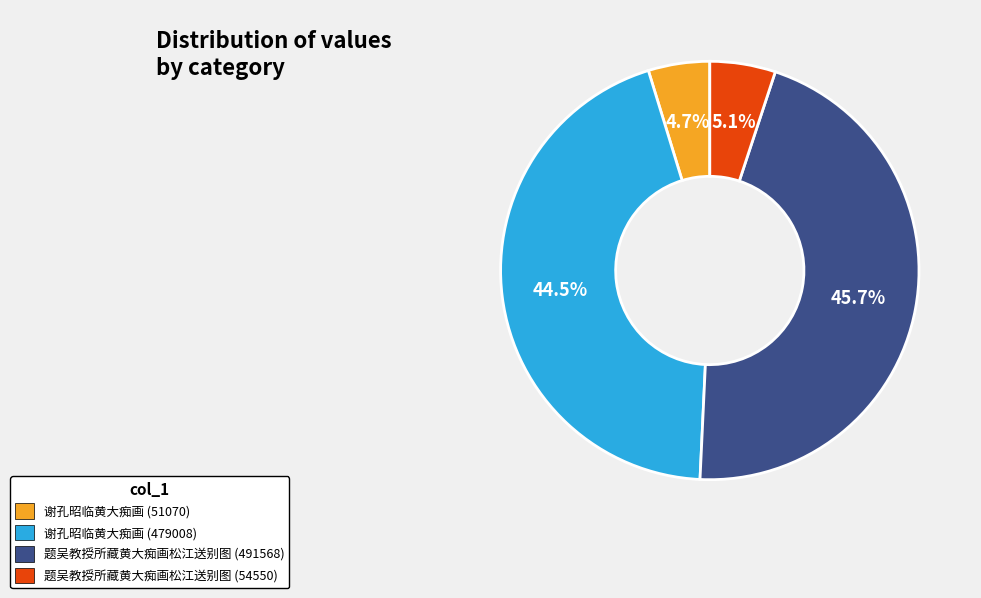

To the nearest percent, what is the combined percentage of 谢孔昭临黄大痴画 (479008) and 谢孔昭临黄大痴画 (51070)?

49%